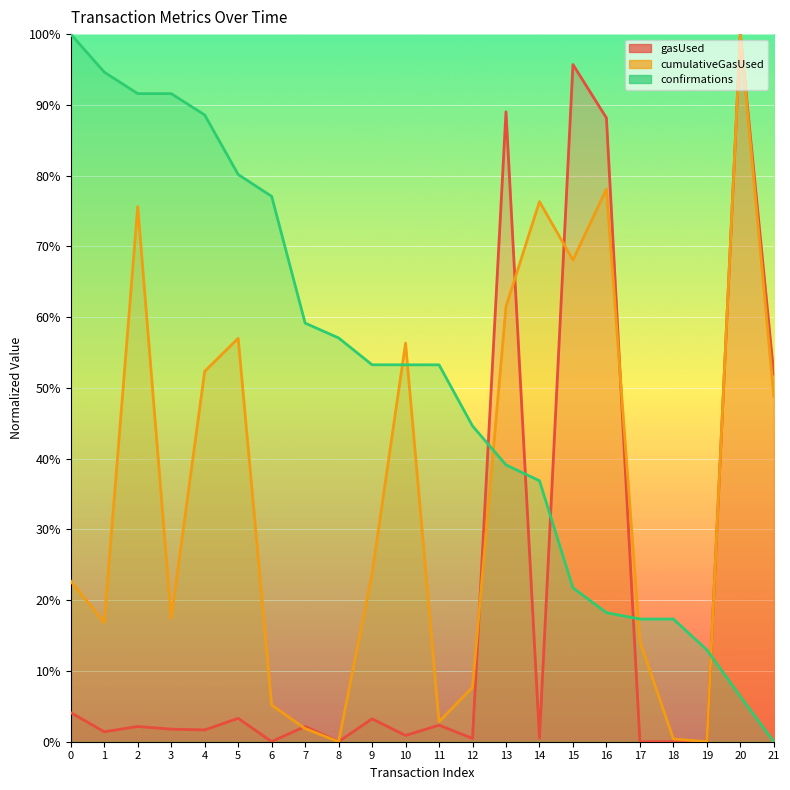

How many intersections are there between cumulativeGasUsed and confirmations?

5